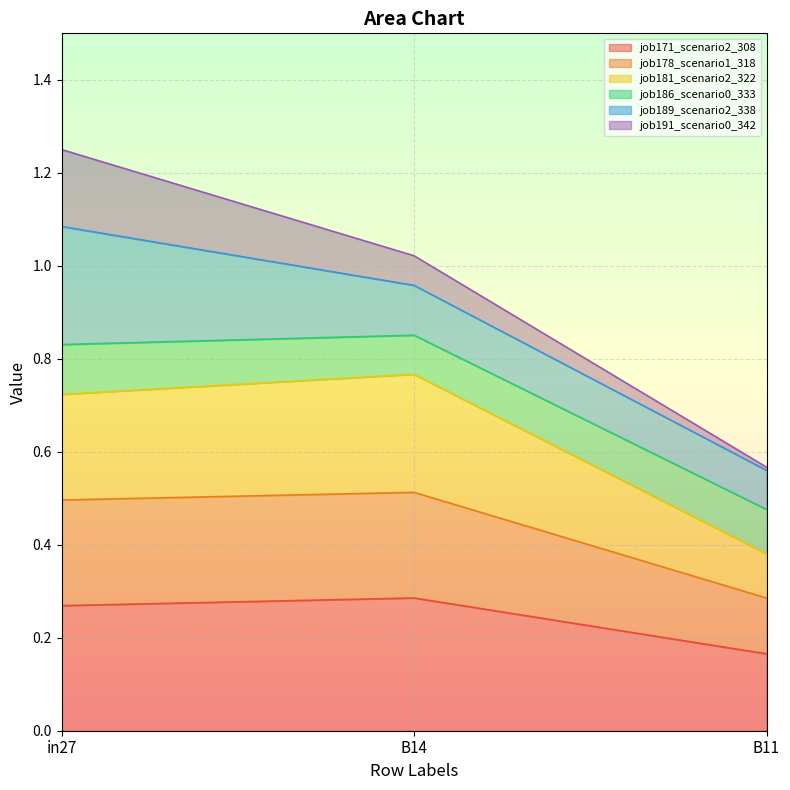

At which category is the sum across all series the highest?

in27